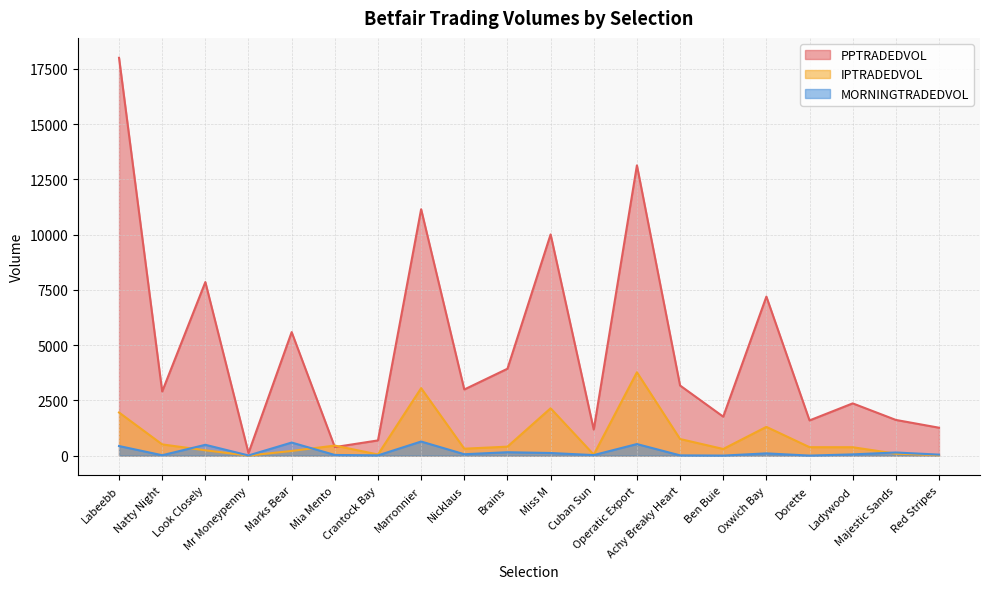

What is the difference between the MORNINGTRADEDVOL values at Miss M and Marks Bear?

473.0